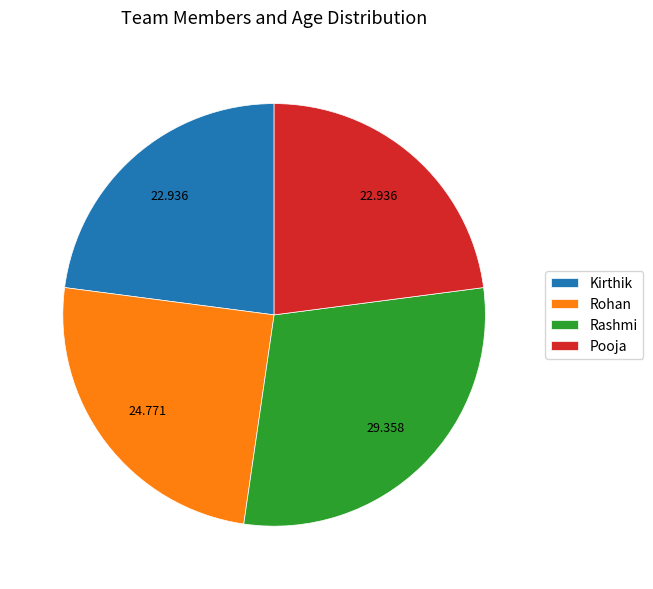

Which has a higher value, Rohan or Rashmi?

Rashmi